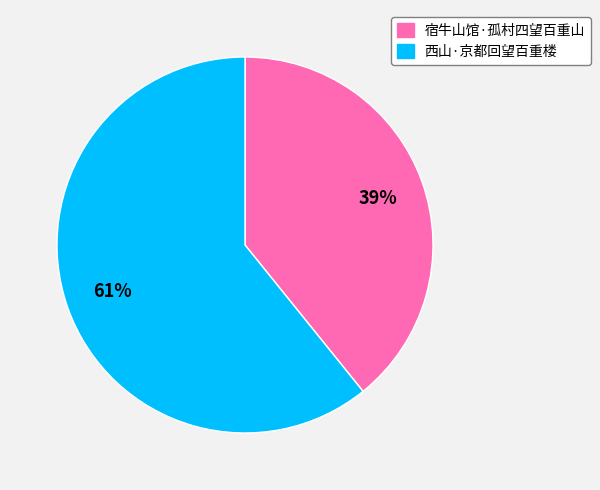

To the nearest percent, what is the combined percentage of 西山·京都回望百重楼 and 宿牛山馆·孤村四望百重山?

100%